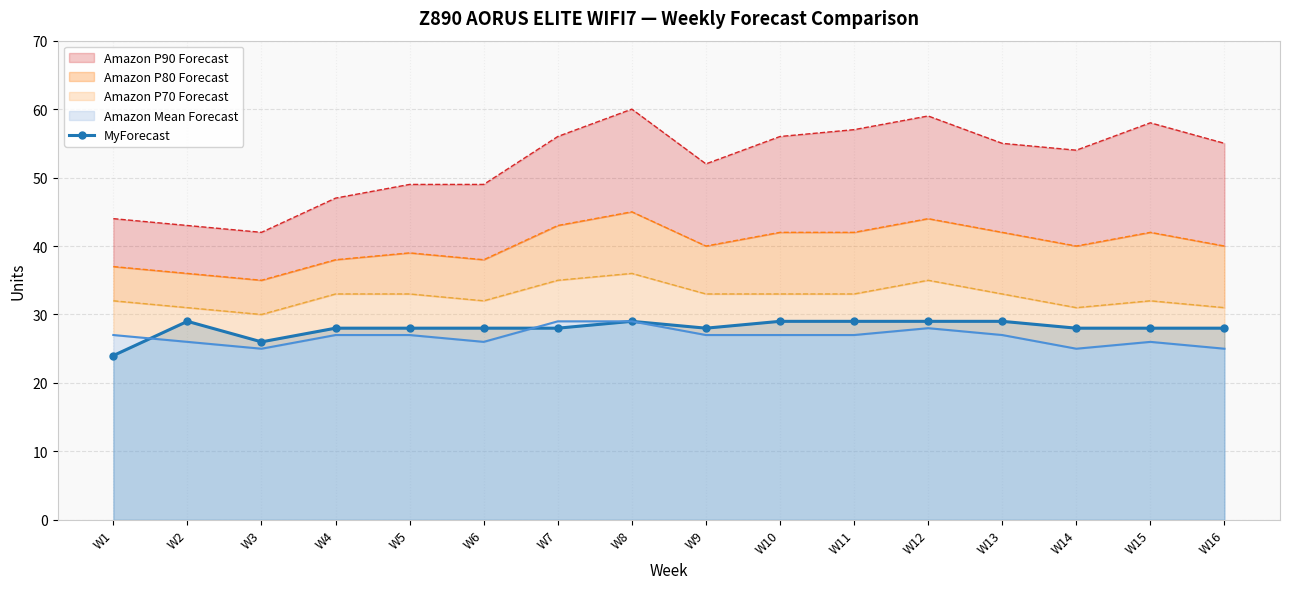

Is it true that the value at W6 is 28?

True